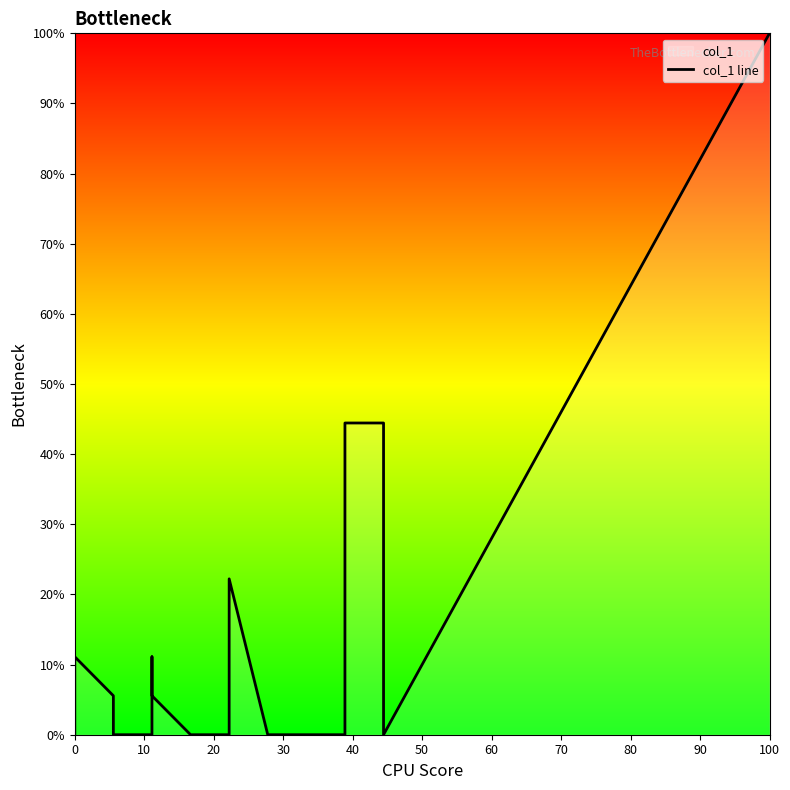

Count the number of data series in this chart.

1